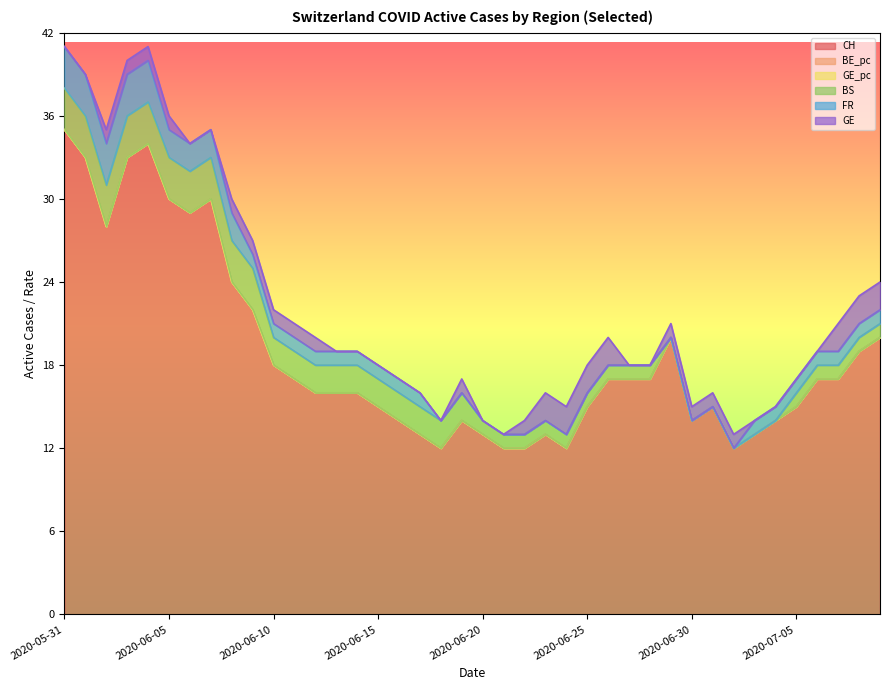

Is it true that CH equals 20 at 2020-06-29?

True